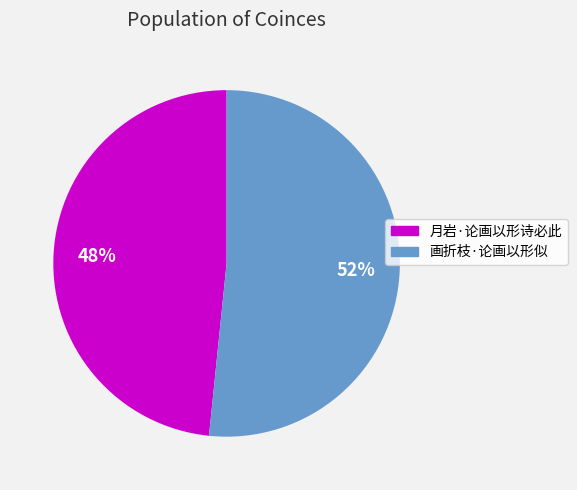

Do 月岩·论画以形诗必此 and 画折枝·论画以形似 together represent more than half of the pie?

Yes